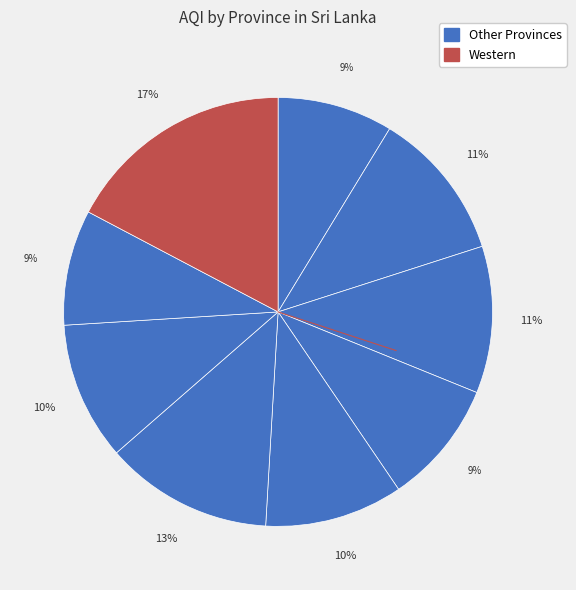

Count the number of slices in the pie.

9